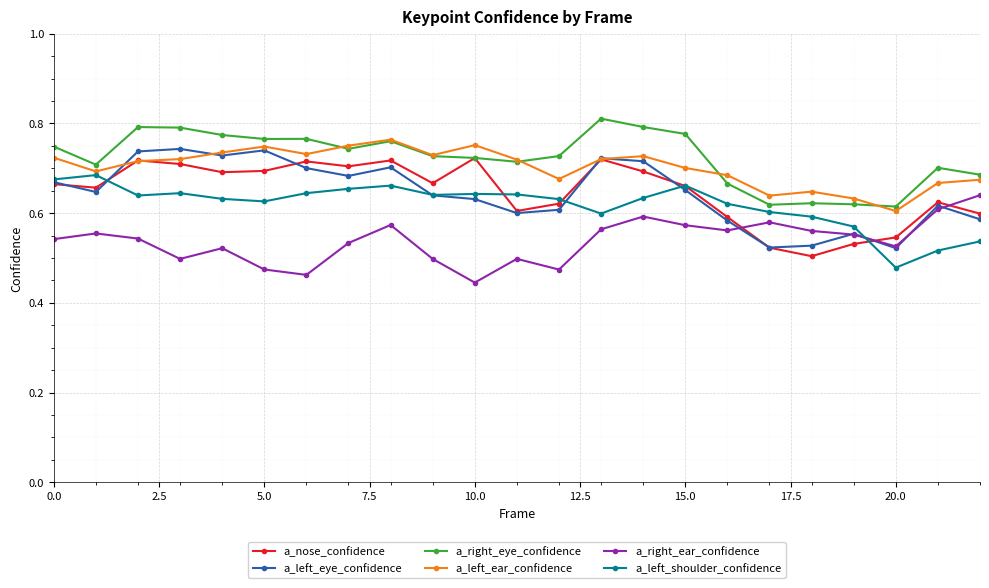

True or false: a_left_ear_confidence and a_right_ear_confidence cross at least once.

False